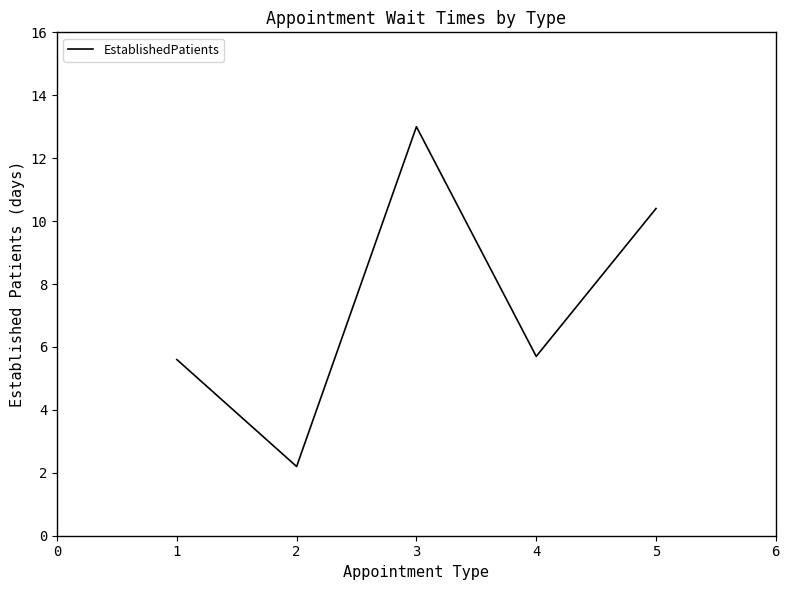

At which category does the data reach its first local valley?

2